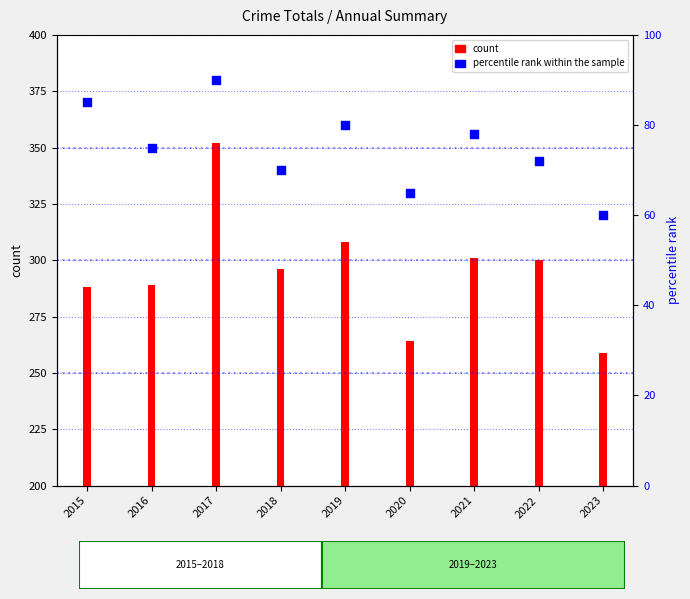

At how many categories does at least one series exceed 66?

9